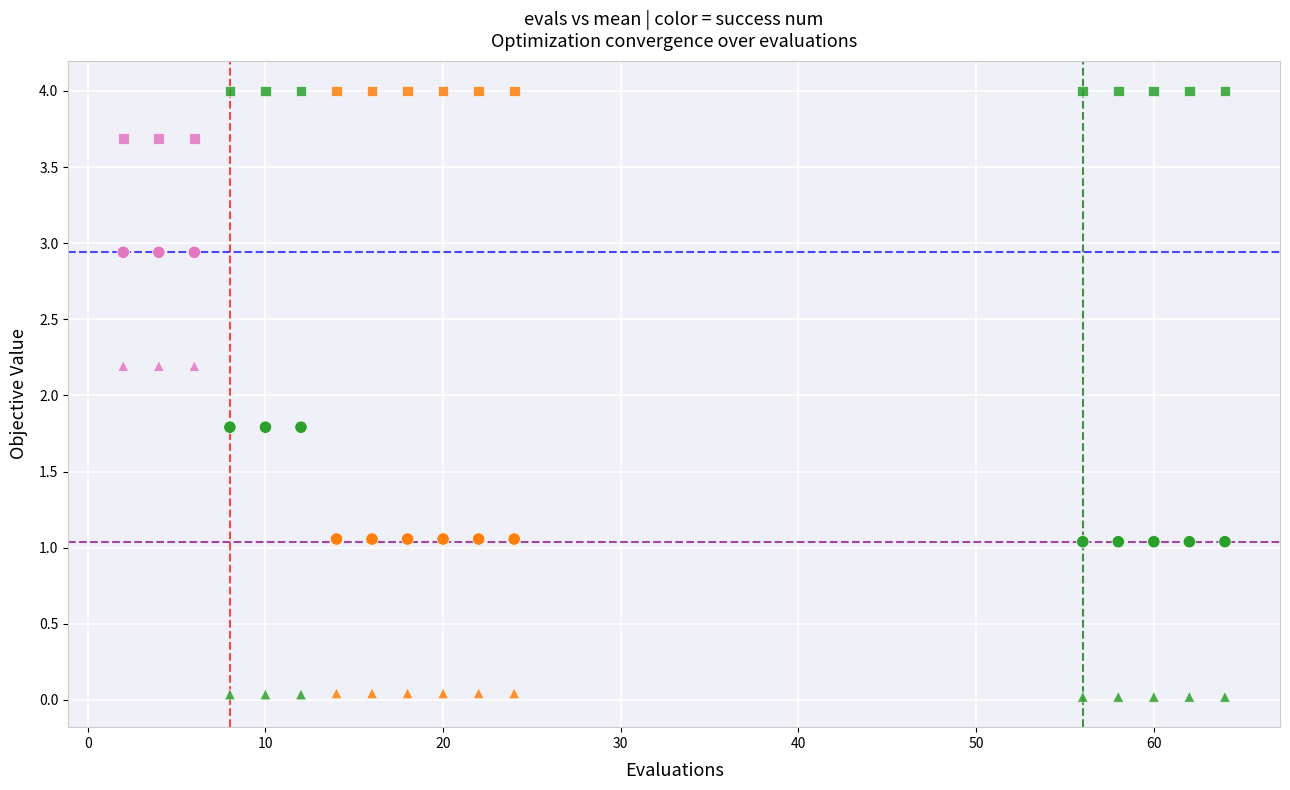

How many points are shown in the scatter plot?

51